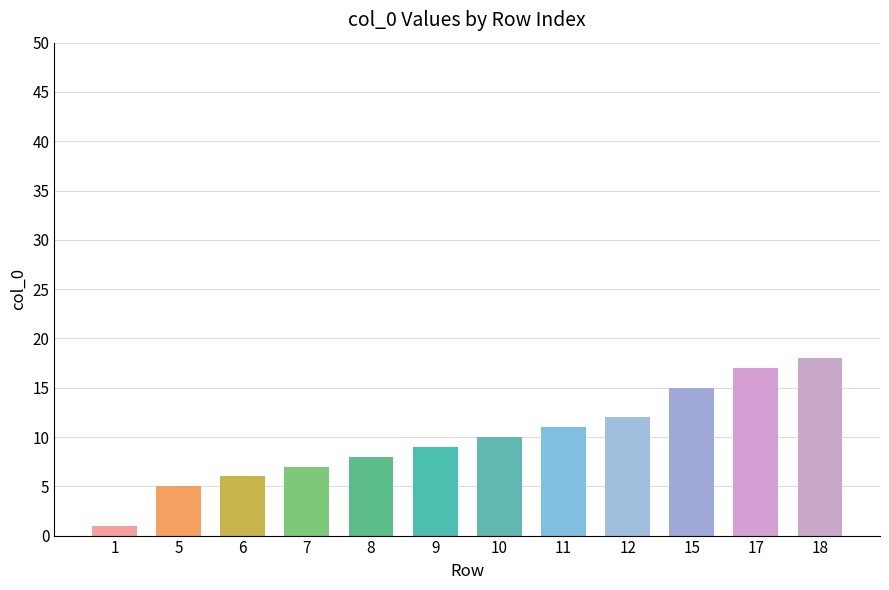

Rank the categories by value from lowest to highest.

1, 5, 6, 7, 8, 9, 10, 11, 12, 15, 17, 18